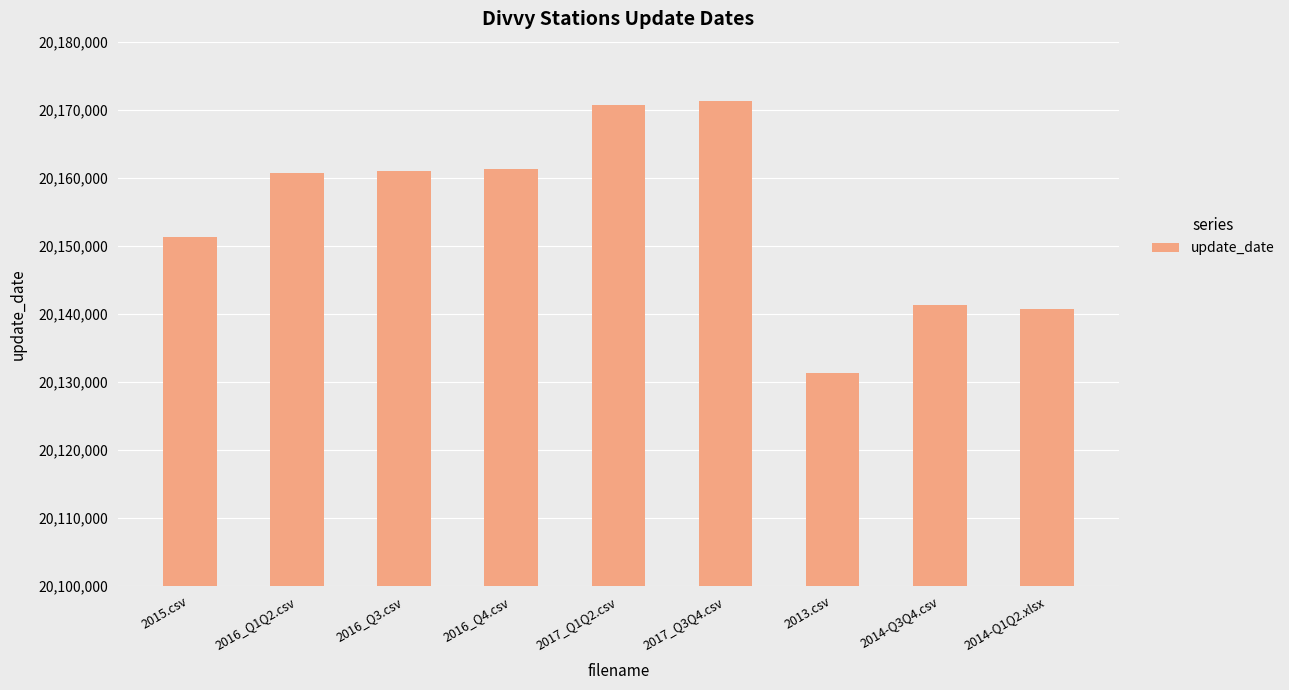

How many bars are there in total?

9